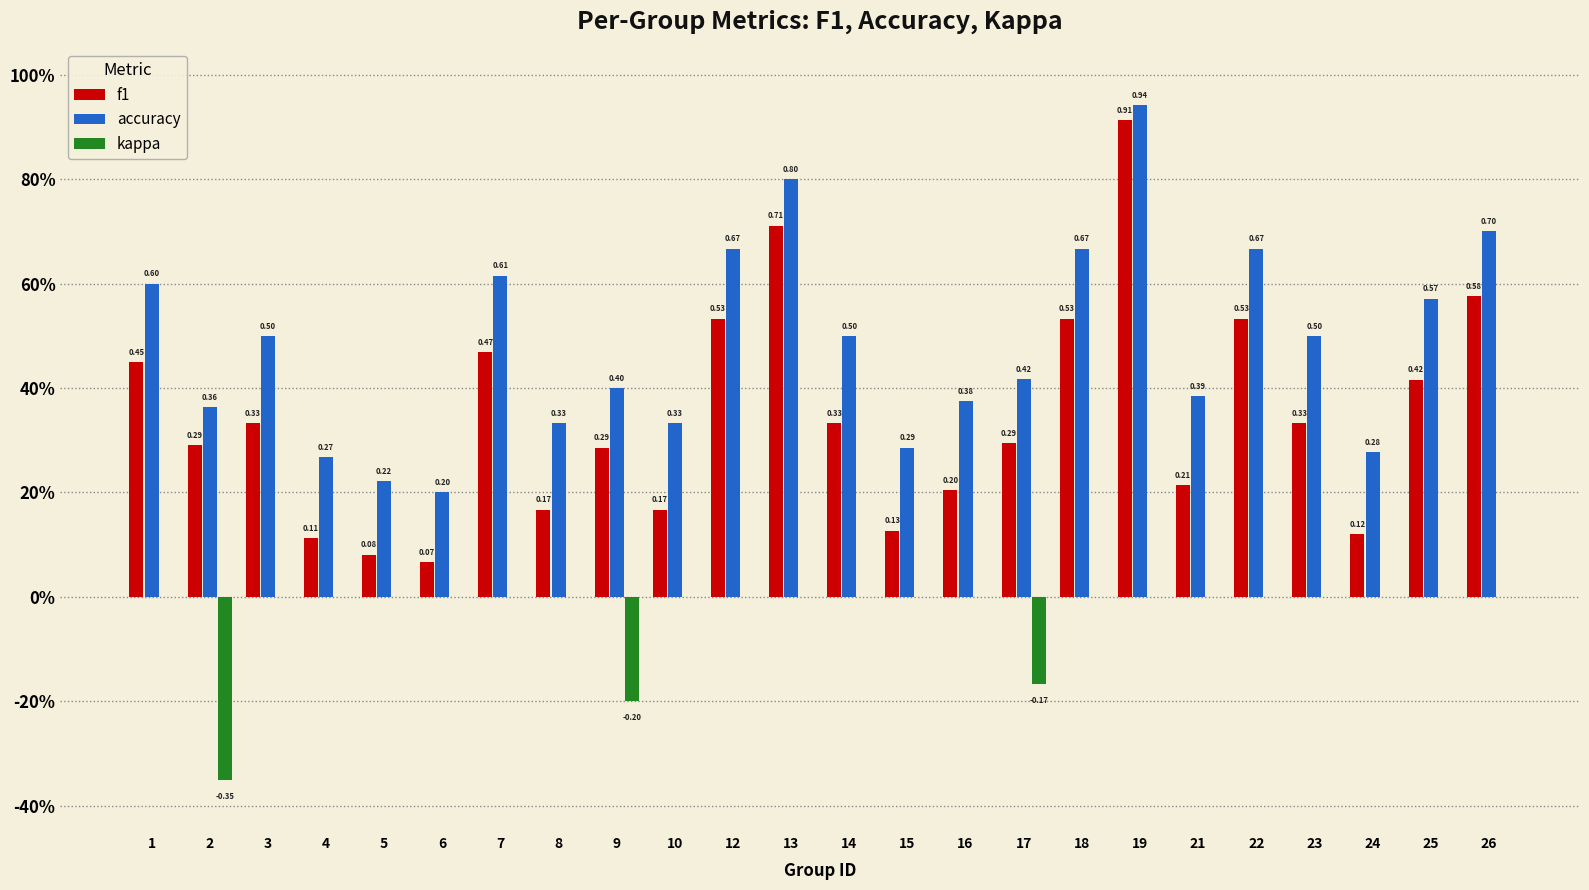

Does the chart contain stacked bars?

No